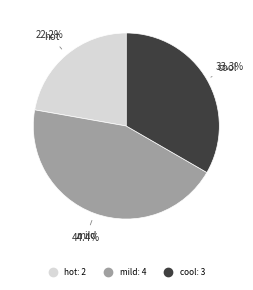

What is the largest slice in the pie chart?

mild